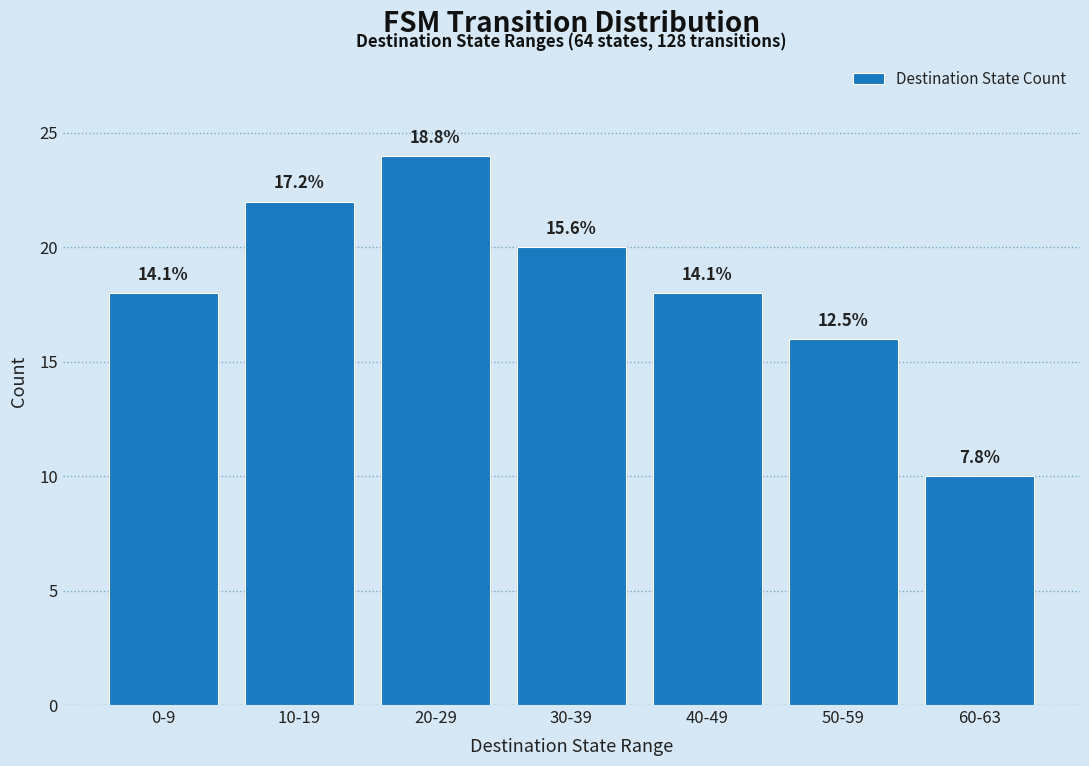

List the labels in order of value, largest first.

20-29, 10-19, 30-39, 0-9, 40-49, 50-59, 60-63